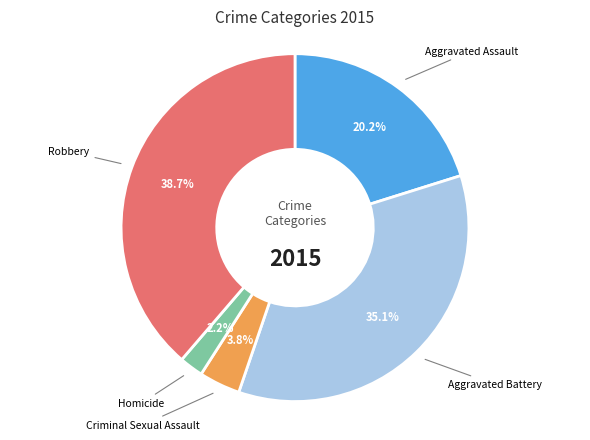

Is there any slice that represents more than half of the pie?

No